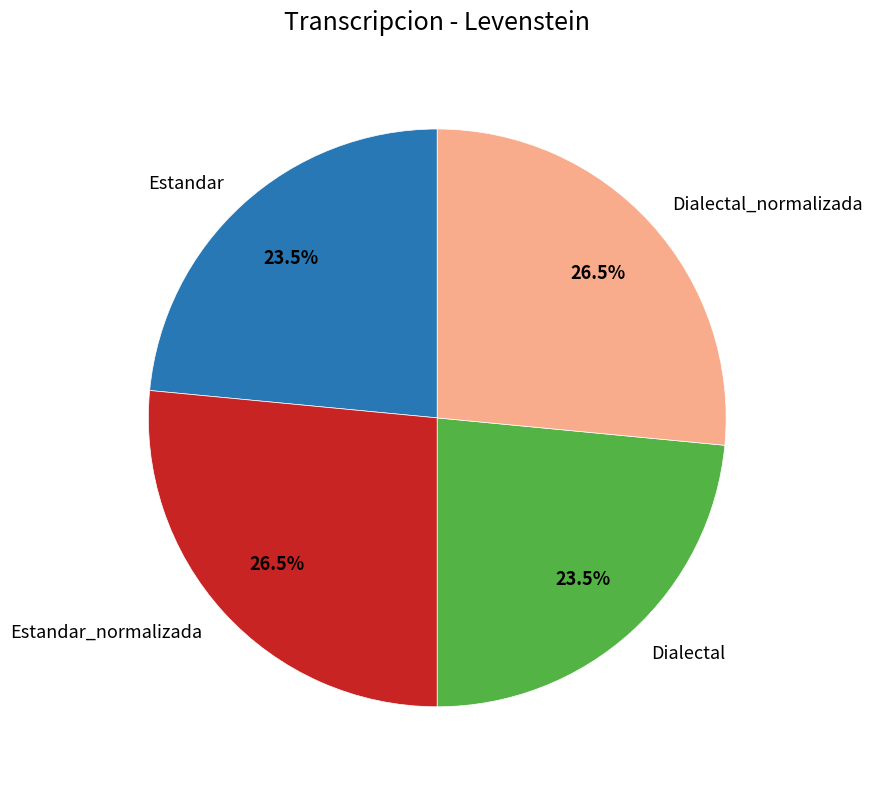

To the nearest percent, what is the difference between the Dialectal and Dialectal_normalizada slice percentages?

3%